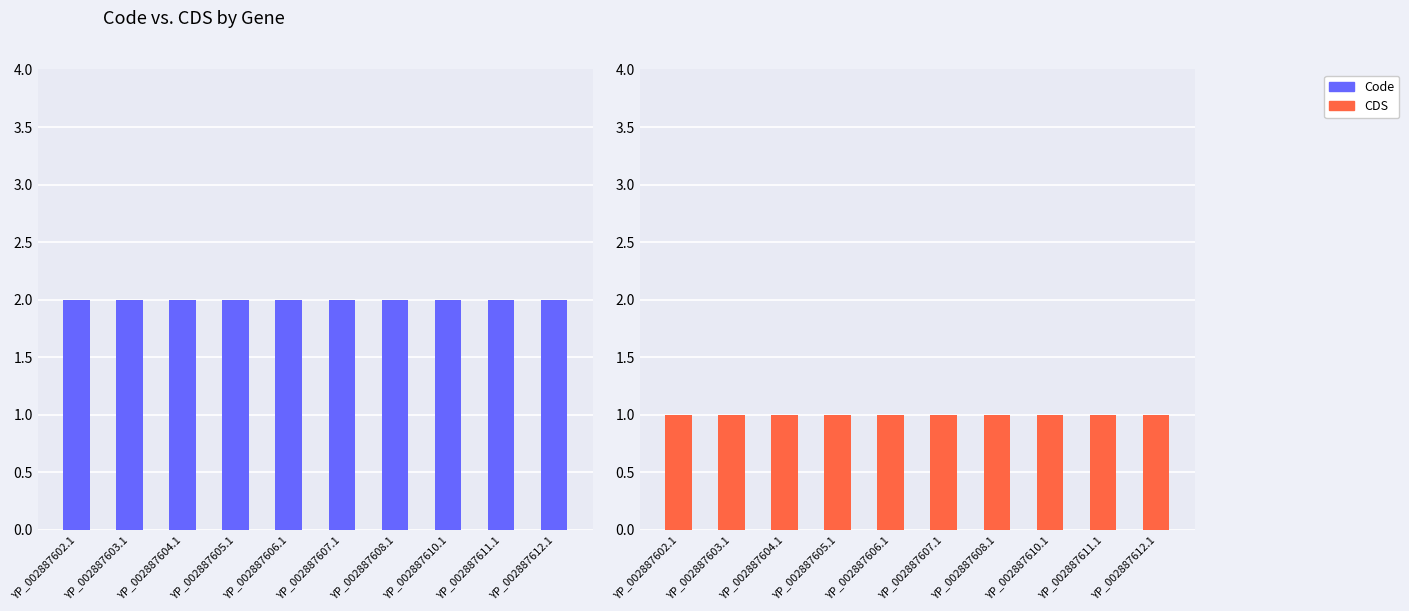

At which category is the sum across all series the highest?

YP_002887602.1